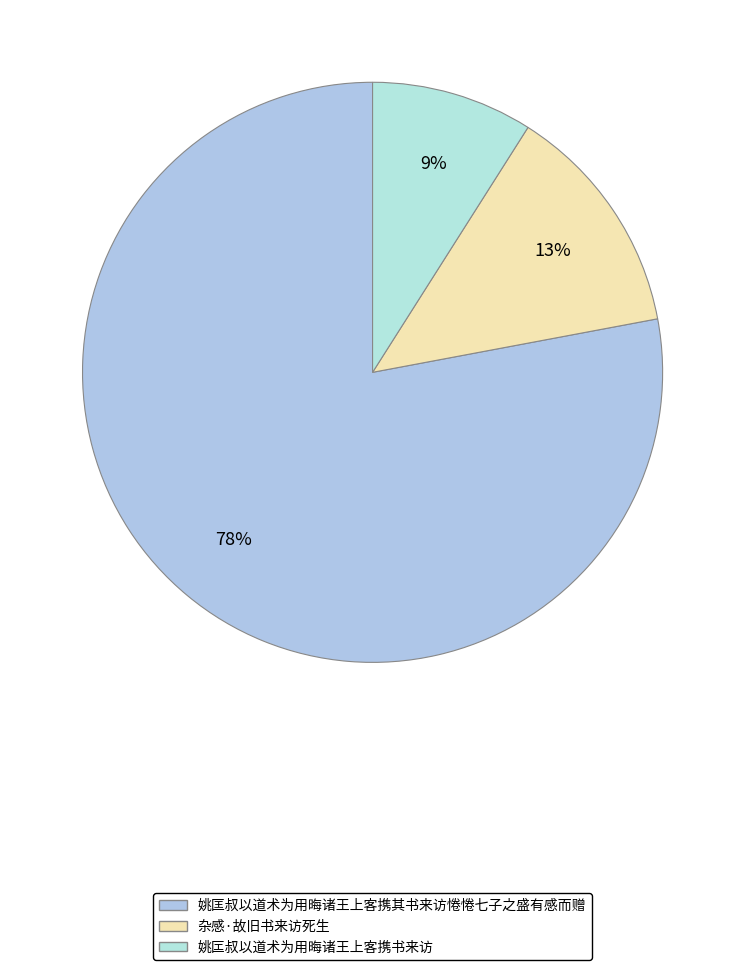

What percentage is the 姚匞叔以道术为用晦诸王上客携书来访 slice, to the nearest percent?

9%